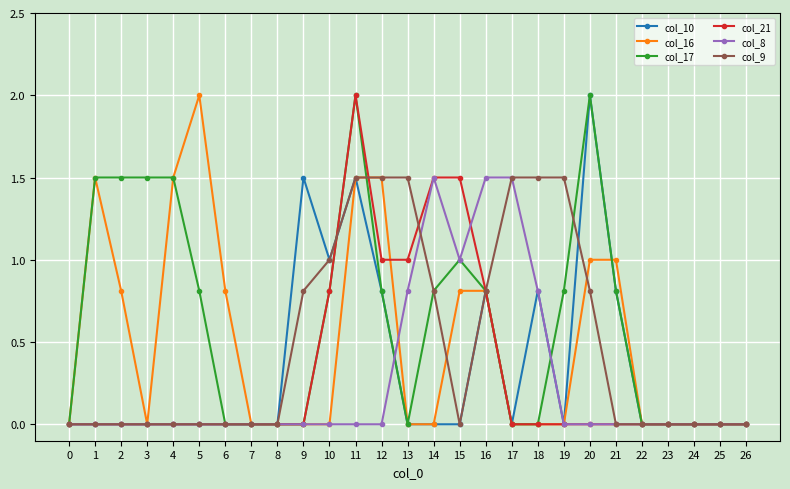

What is the difference between the highest and lowest values at 9?

1.5